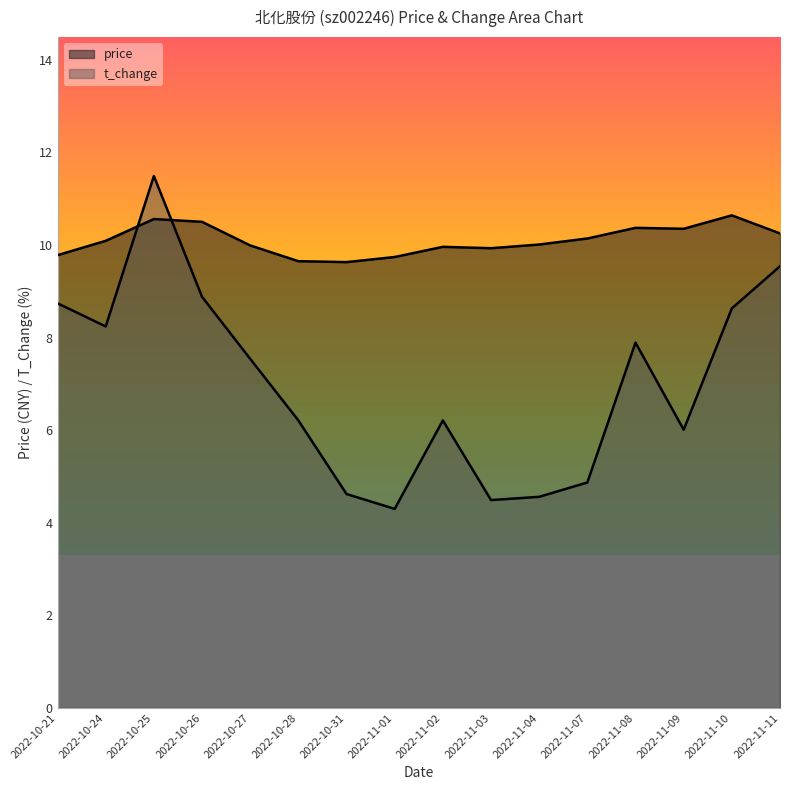

Is the value of price at 2022-10-24 greater than the value of t_change at 2022-11-07?

Yes